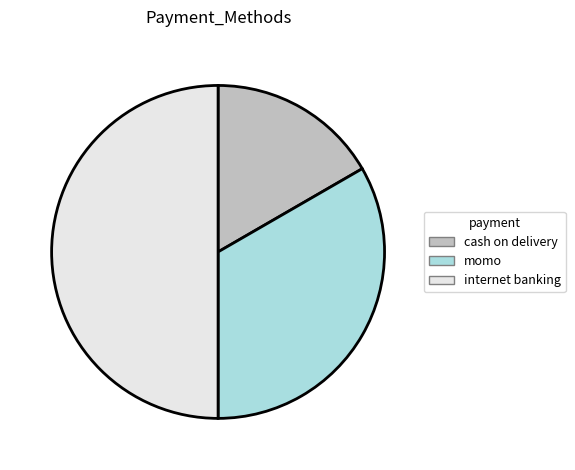

Is cash on delivery the majority of the pie?

No